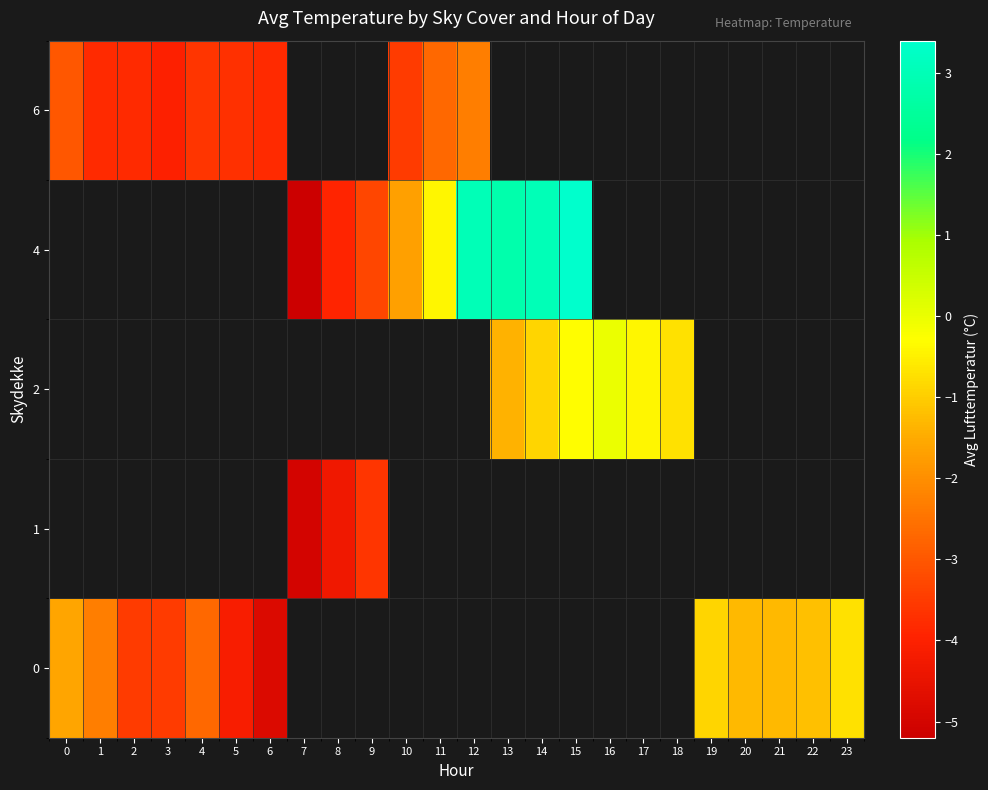

At how many categories does at least one series exceed 0?

4